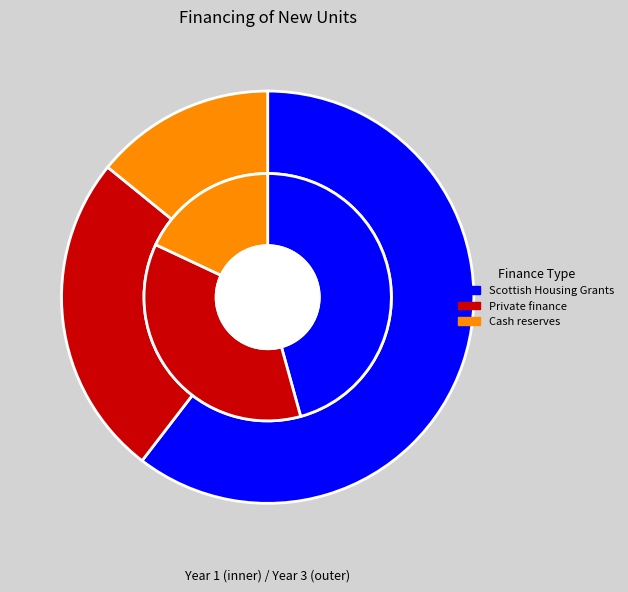

To the nearest percent, what portion does Scottish Housing Grants represent?

60%